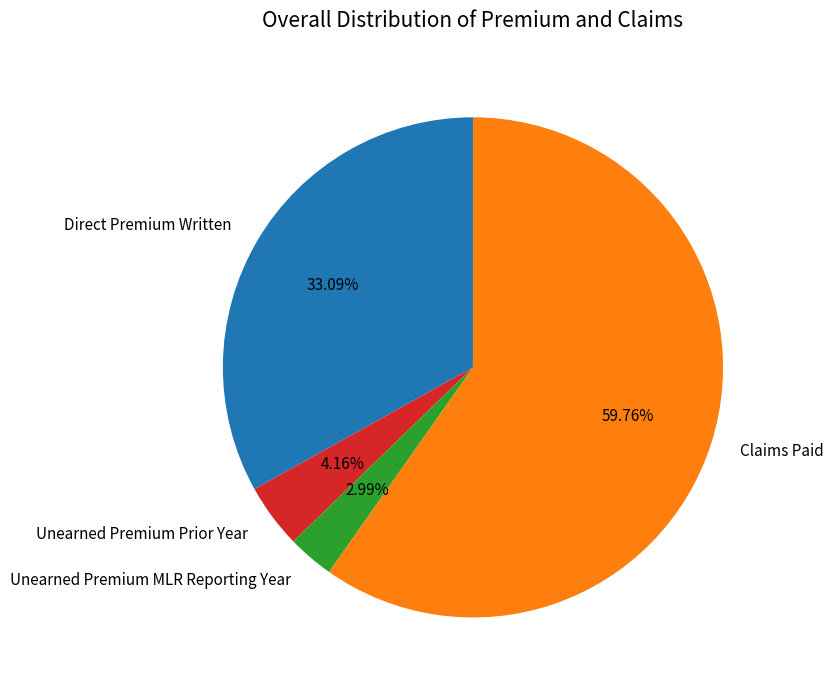

The Unearned Premium Prior Year slice represents 4% of the pie. True or false?

True